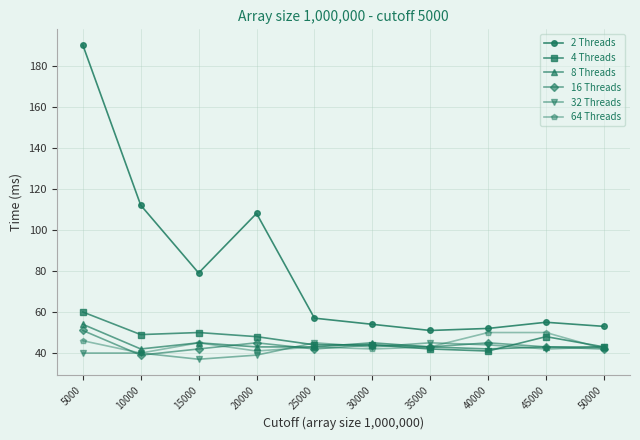

Reading left to right, extract all data points from this chart.

2 Threads: 5000=190	10000=112	15000=79	20000=108	25000=57	30000=54	35000=51	40000=52	45000=55	50000=53
4 Threads: 5000=60	10000=49	15000=50	20000=48	25000=44	30000=44	35000=42	40000=41	45000=48	50000=43
8 Threads: 5000=54	10000=42	15000=45	20000=43	25000=43	30000=45	35000=43	40000=42	45000=43	50000=43
16 Threads: 5000=51	10000=39	15000=42	20000=45	25000=42	30000=44	35000=43	40000=45	45000=43	50000=42
32 Threads: 5000=40	10000=40	15000=37	20000=39	25000=45	30000=43	35000=45	40000=44	45000=42	50000=43
64 Threads: 5000=46	10000=40	15000=45	20000=41	25000=43	30000=42	35000=43	40000=50	45000=50	50000=42